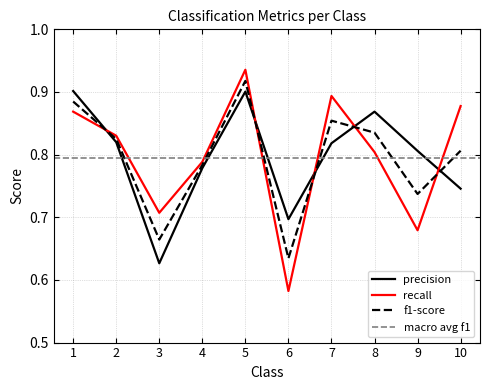

The value of precision at 2 is 0.5. True or false?

False